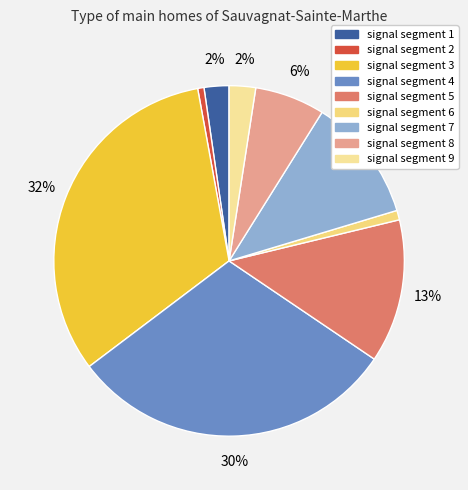

Is the sum of signal segment 1 and signal segment 2 greater than half?

No